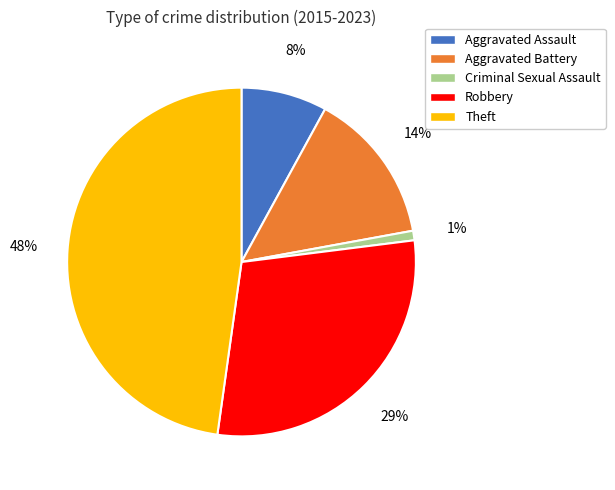

To the nearest percent, what is the difference between the largest and smallest slice percentages?

47%